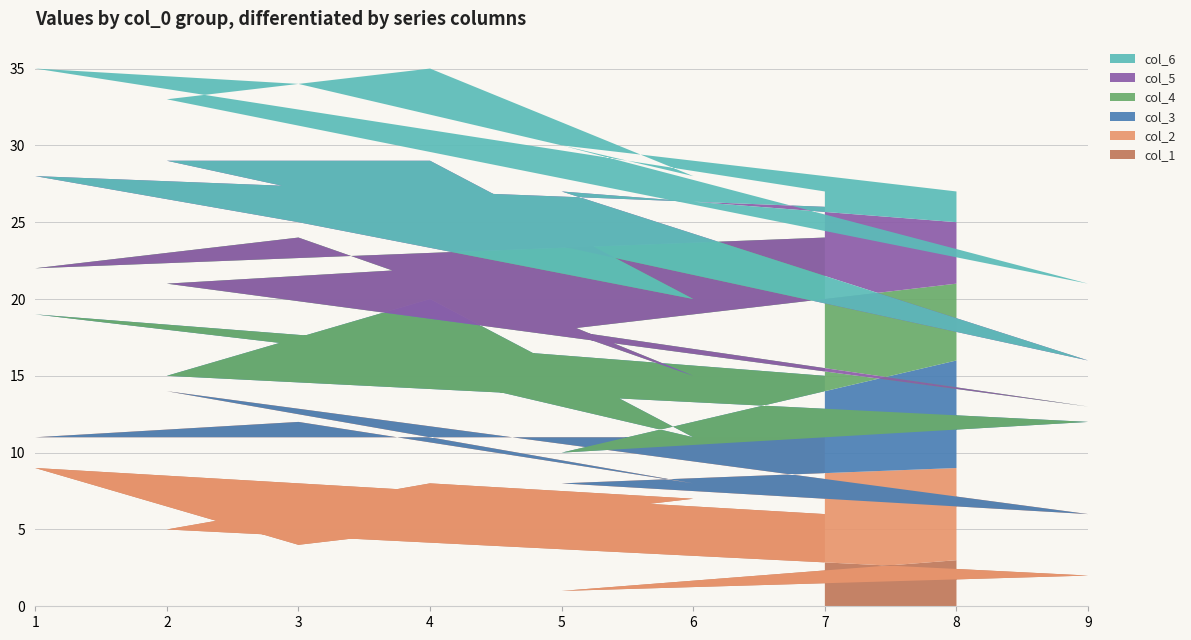

Reading right to left, transcribe all the data shown in this chart.

col_1: 8=3	5=1	9=2	2=5	4=8	6=7	3=4	1=9	7=6
col_2: 8=6	5=7	9=4	2=9	4=3	6=1	3=8	1=2	7=5
col_3: 8=7	5=2	9=6	2=1	4=9	6=3	3=5	1=8	7=4
col_4: 8=5	5=8	9=1	2=6	4=2	6=4	3=7	1=3	7=9
col_5: 8=4	5=9	9=3	2=8	4=7	6=5	3=1	1=6	7=2
col_6: 8=2	5=3	9=5	2=4	4=6	6=8	3=9	1=7	7=1